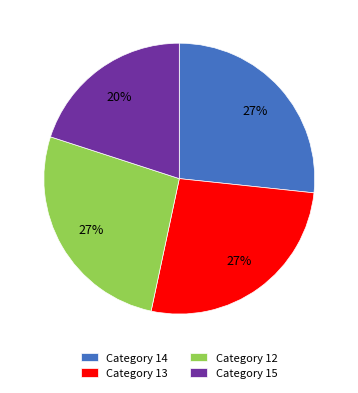

How many segments does this pie chart have?

4